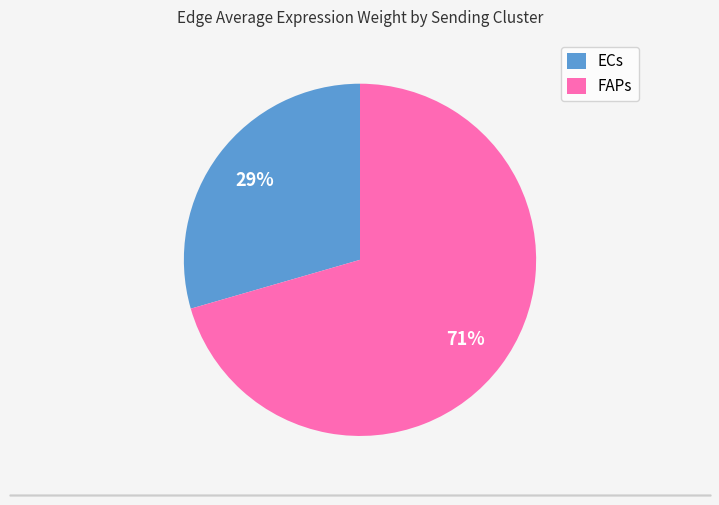

Which category has the biggest portion of the pie?

FAPs